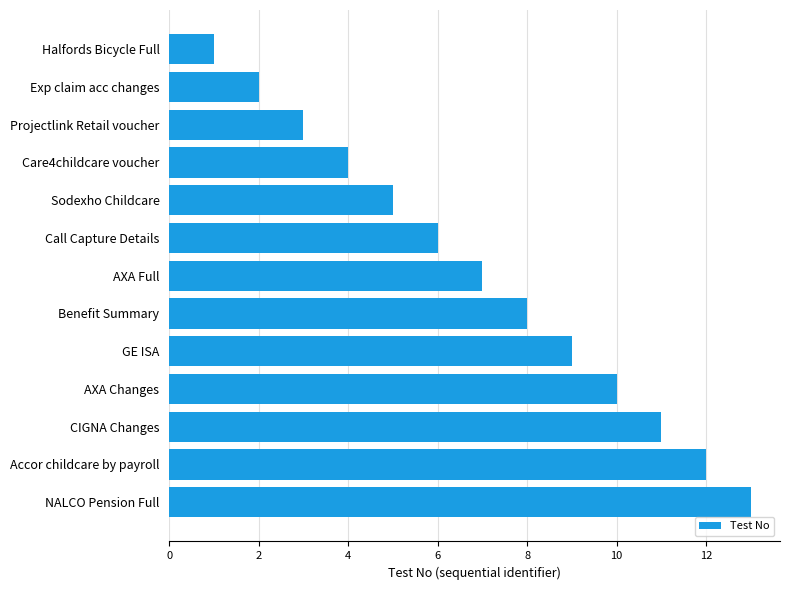

What is the label of the 2nd bar from the top?

Exp claim acc changes